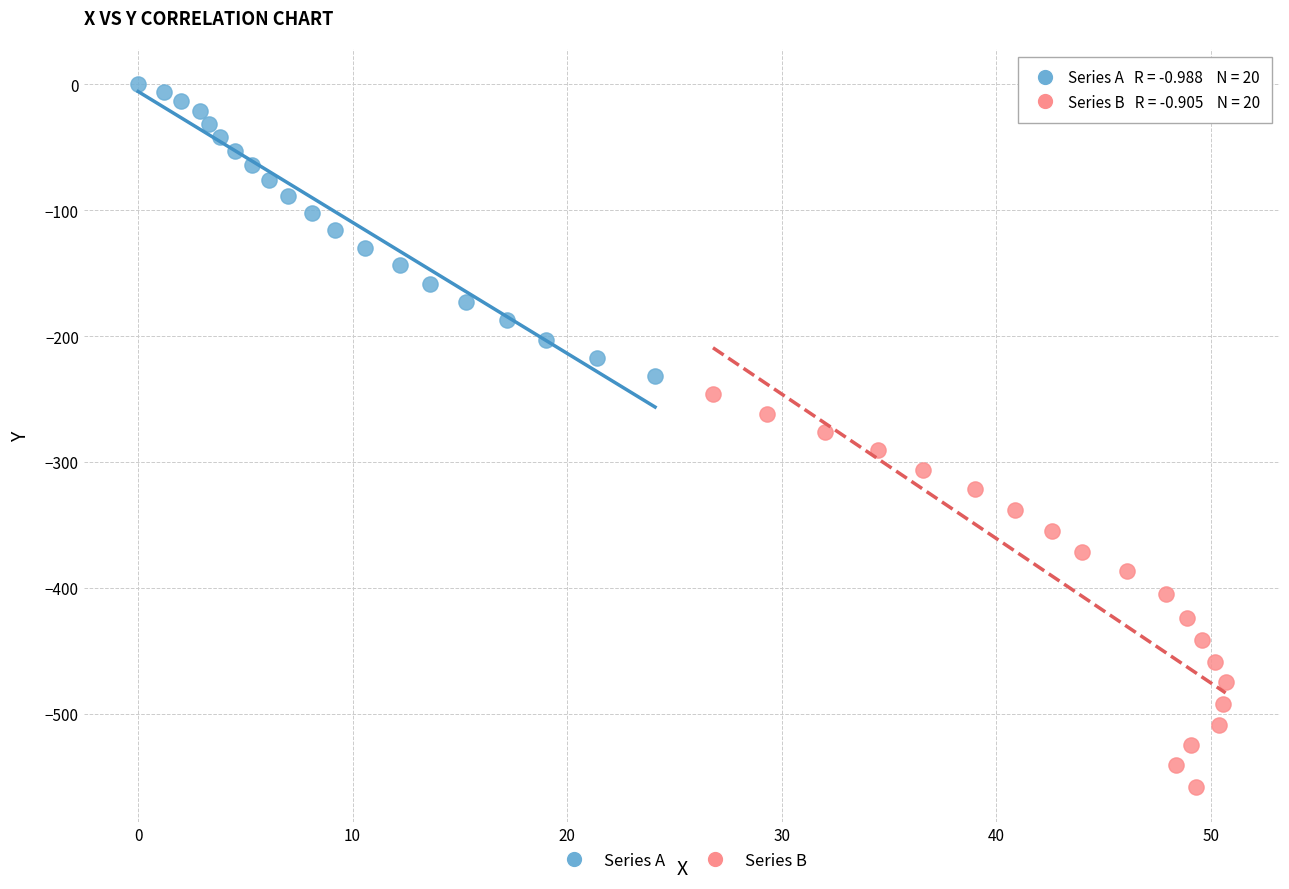

Which series has the largest Y range (max minus min)?

Series B